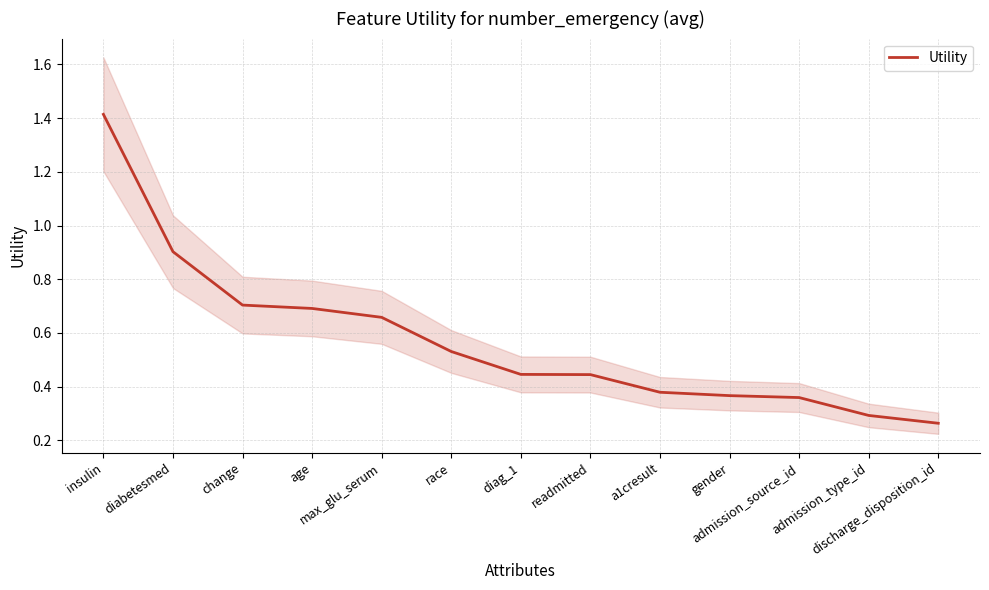

Rank the categories by value from highest to lowest.

insulin, diabetesmed, change, age, max_glu_serum, race, diag_1, readmitted, a1cresult, gender, admission_source_id, admission_type_id, discharge_disposition_id